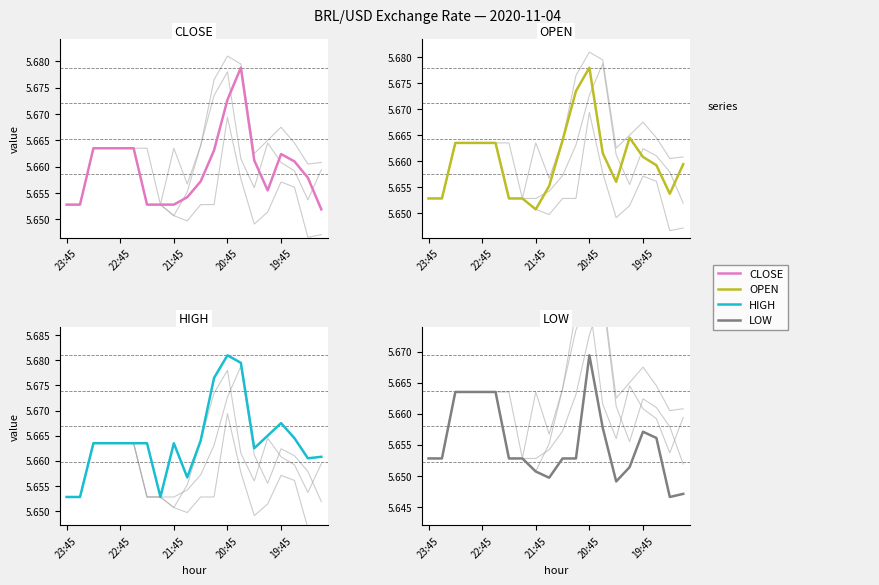

True or false: CLOSE has more than 2 interior local peaks.

False